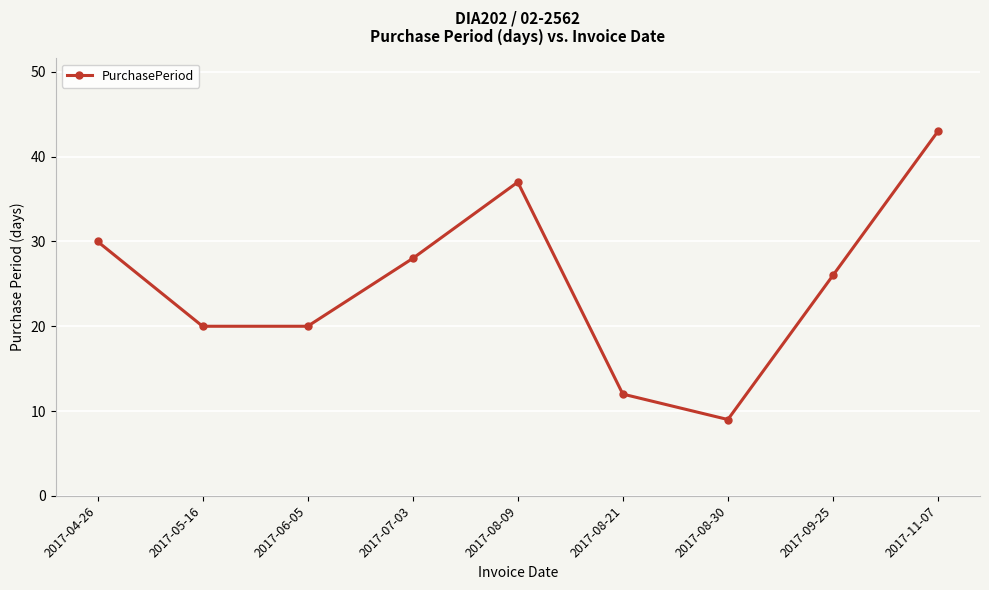

What is the value of the 7th point from the left?

9